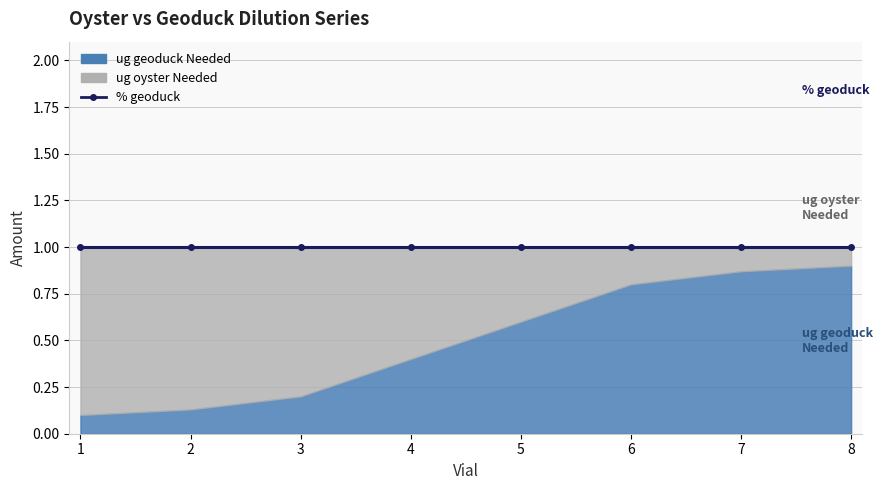

Which category has the highest value in the ug oyster Needed series?

1